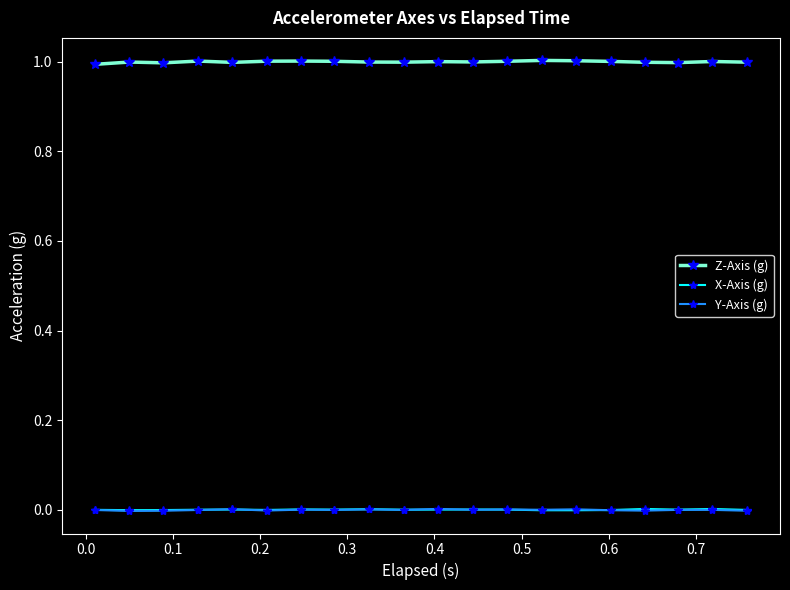

True or false: Y-Axis (g) and Z-Axis (g) intersect in this chart.

False